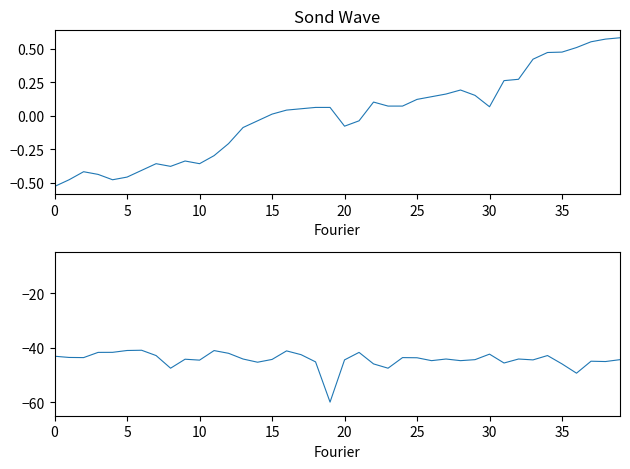

At how many categories does at least one series exceed -27?

40